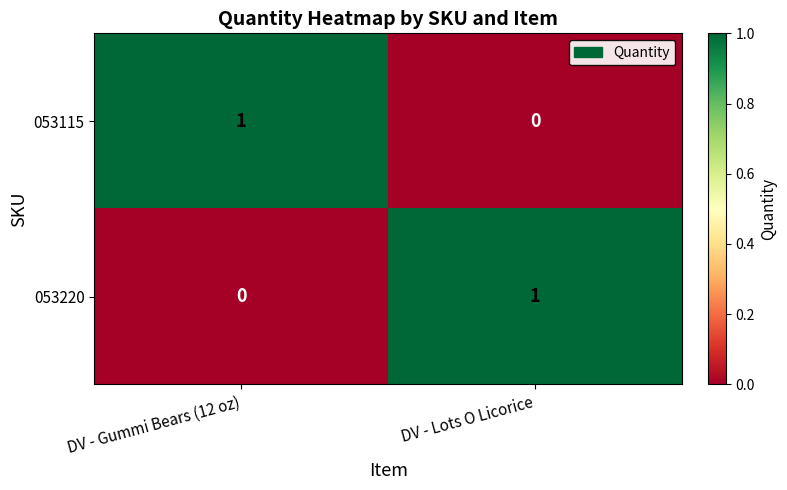

Which category has the highest value in the 053220 series?

DV - Lots O Licorice